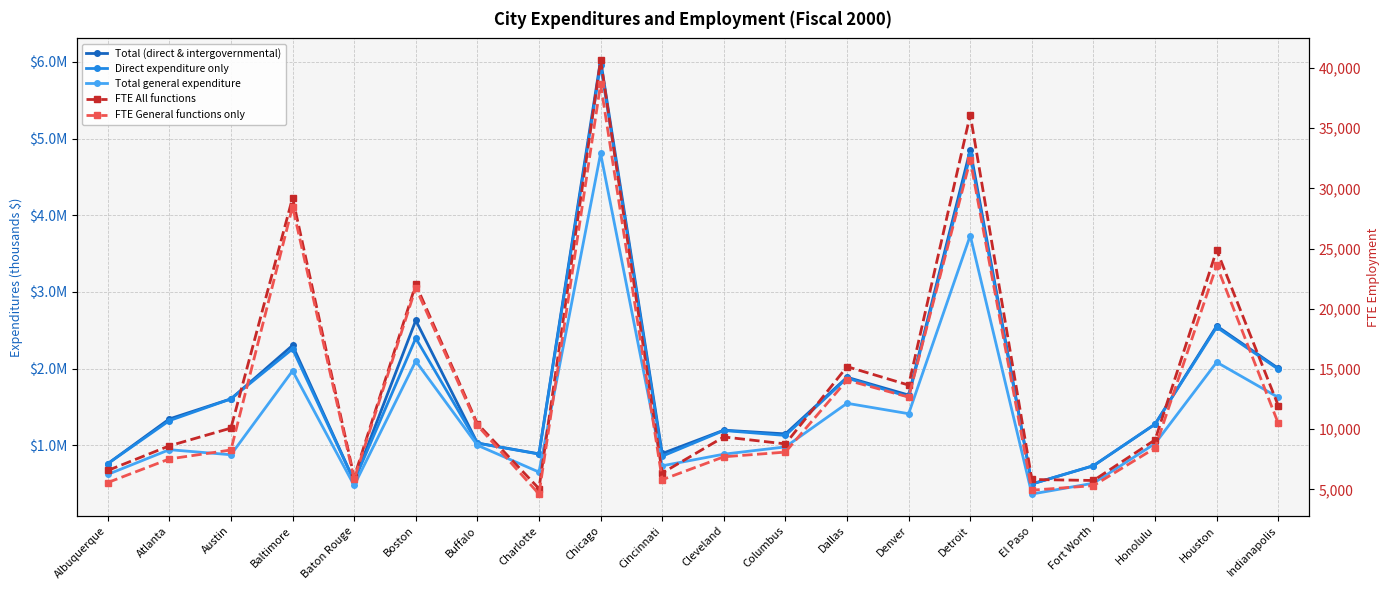

Count the number of data series in this chart.

5